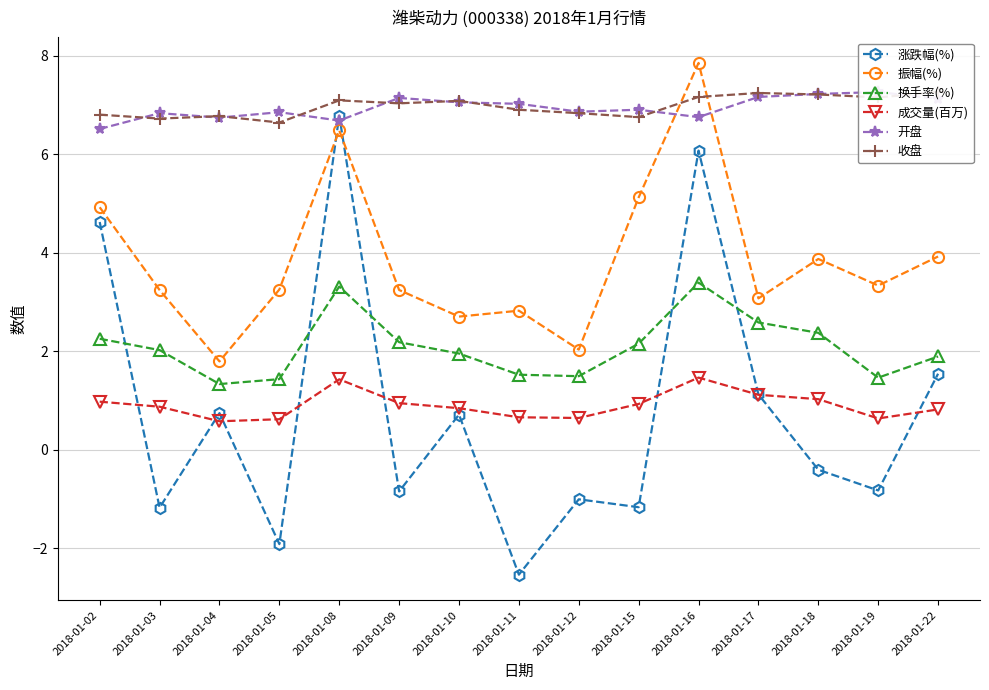

What are all the series names shown in the legend?

涨跌幅(%), 振幅(%), 换手率(%), 成交量(百万), 开盘, 收盘